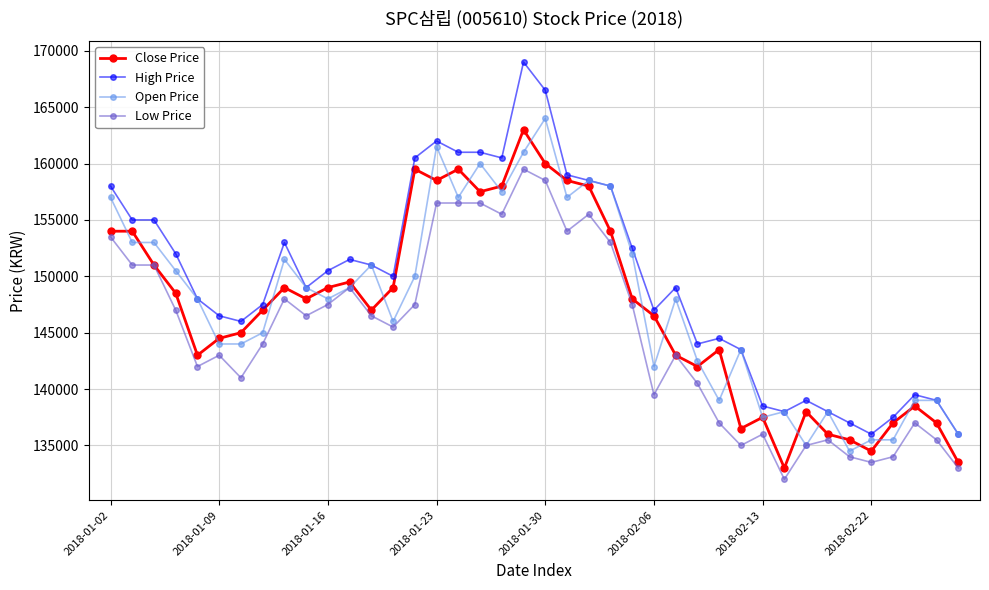

True or false: Low Price and High Price intersect in this chart.

False